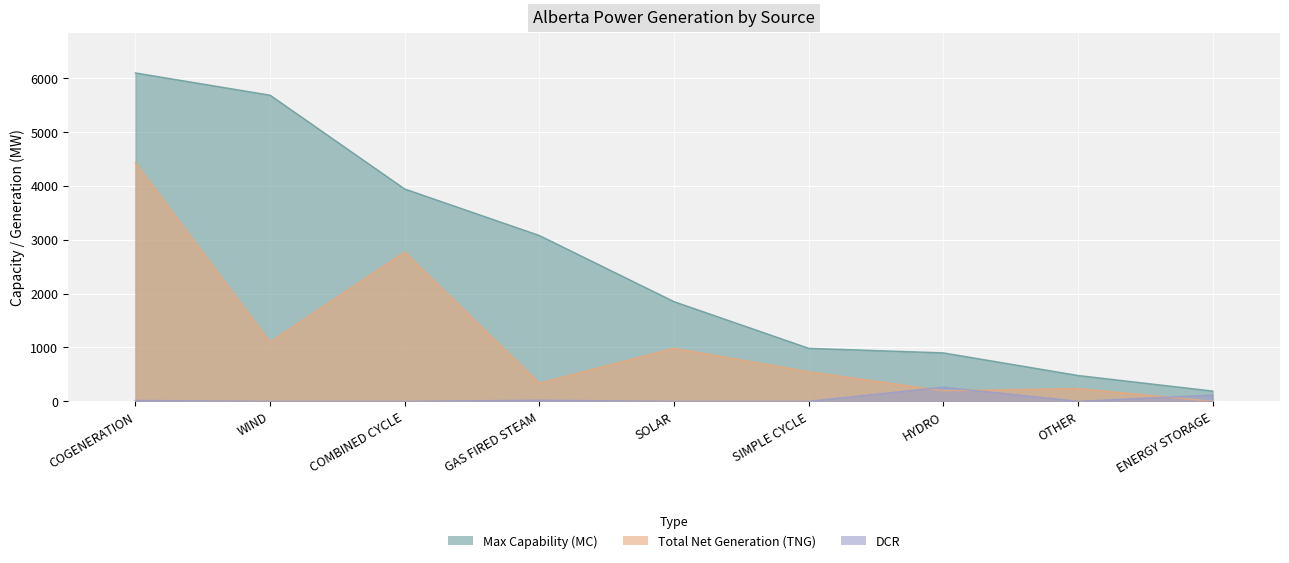

What is the total value across all series at GAS FIRED STEAM?

3433